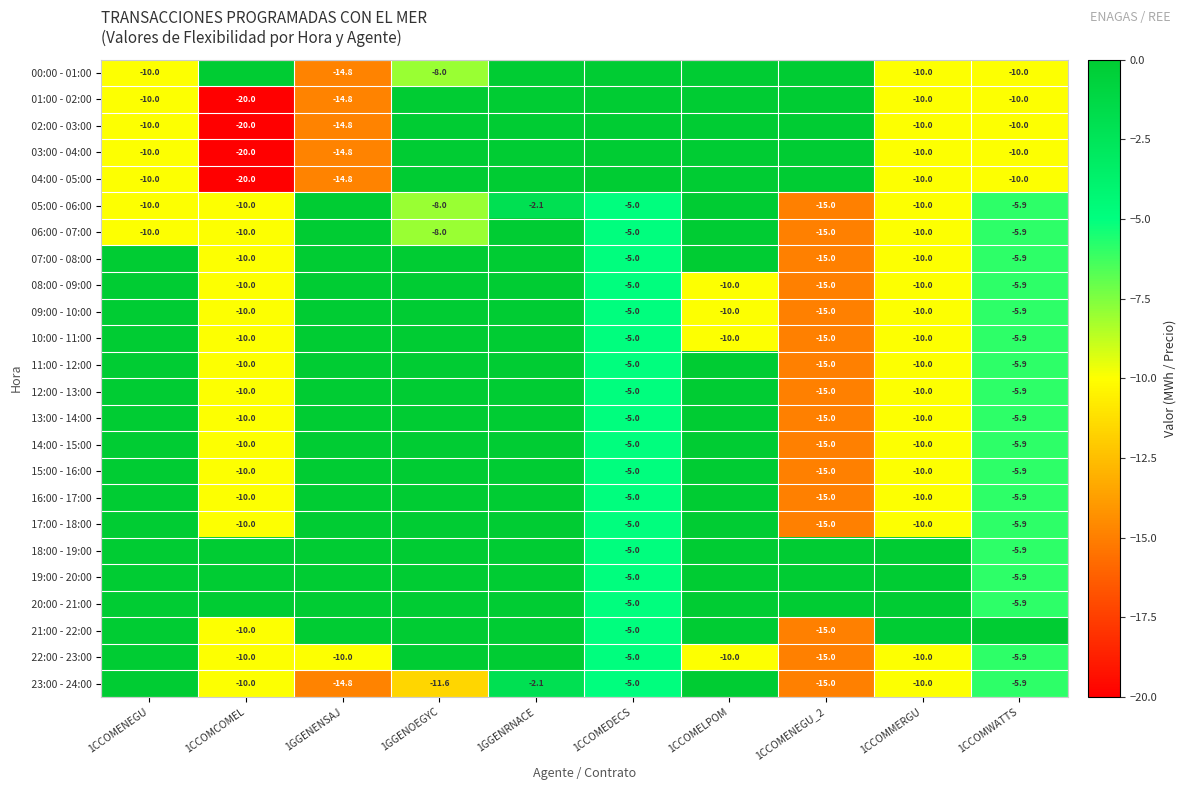

Which series has the largest total across all categories?

18:00 - 19:00